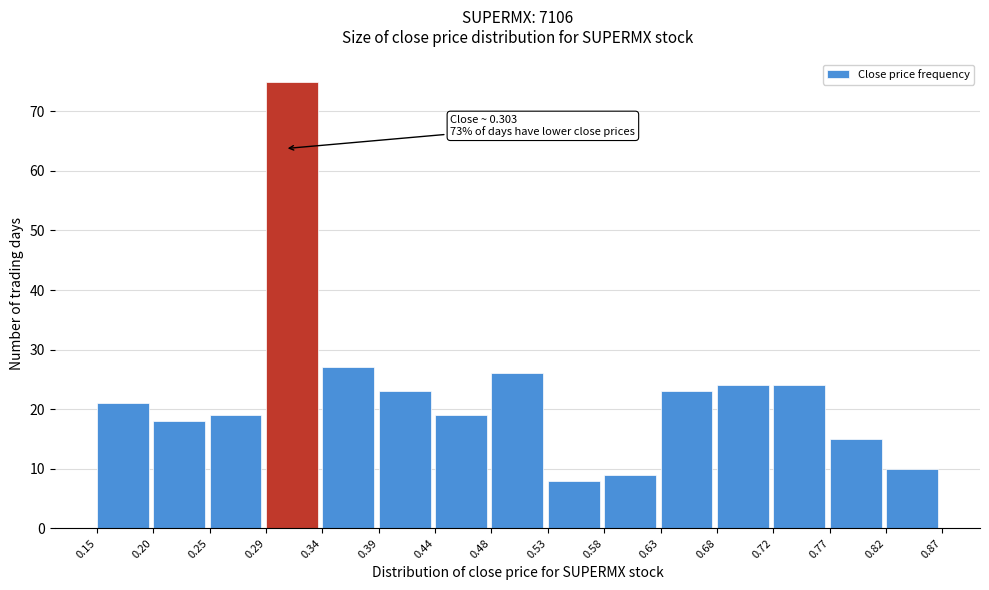

Over which range of the x-axis is the bar tallest?

0.29 to 0.34